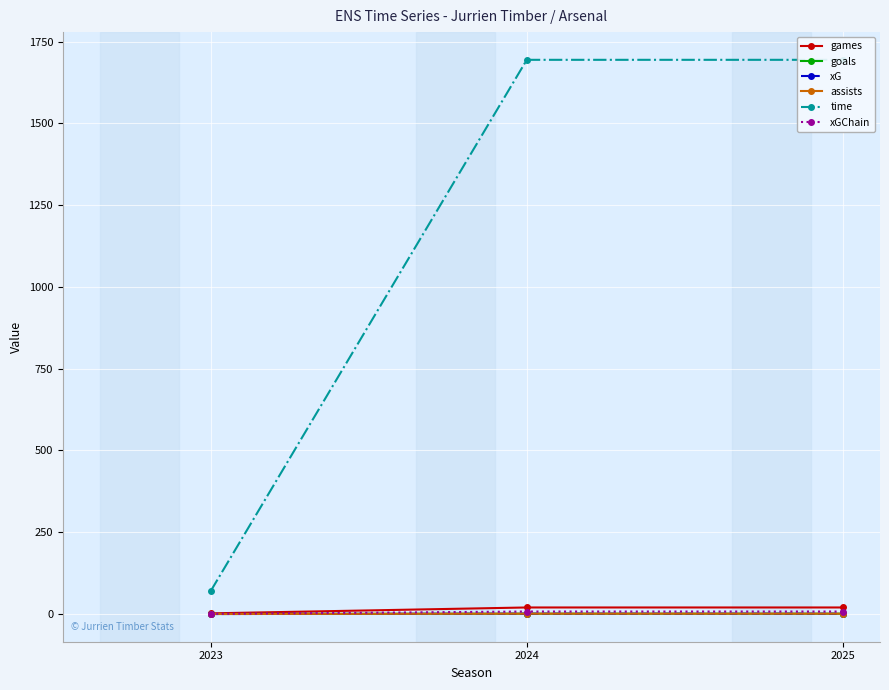

True or false: games has a value of 13.2 at 2025.

False